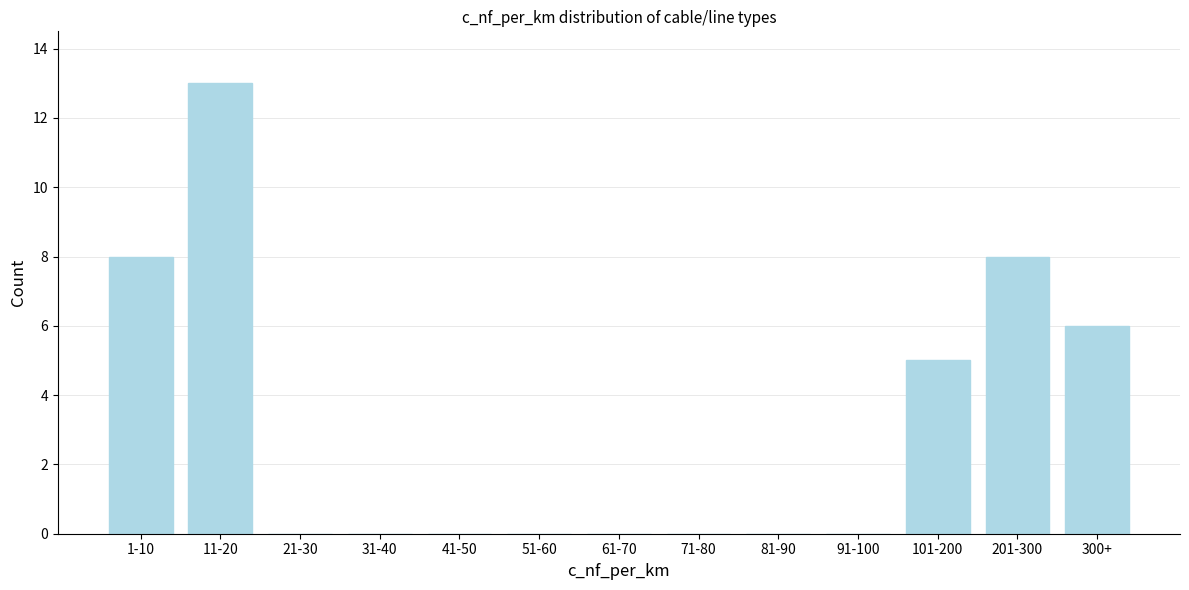

Reading right to left, what are all the values shown in this chart?

300+=6	201-300=8	101-200=5	91-100=0	81-90=0	71-80=0	61-70=0	51-60=0	41-50=0	31-40=0	21-30=0	11-20=13	1-10=8